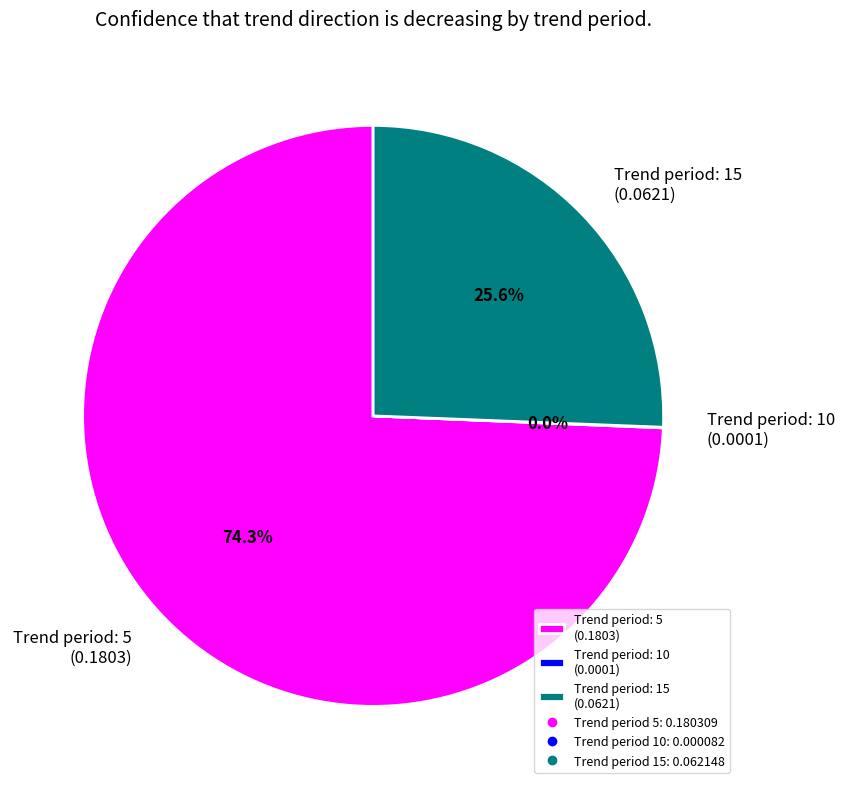

What percentage is NOT represented by Trend period: 15 (0.0621)?

74.4%